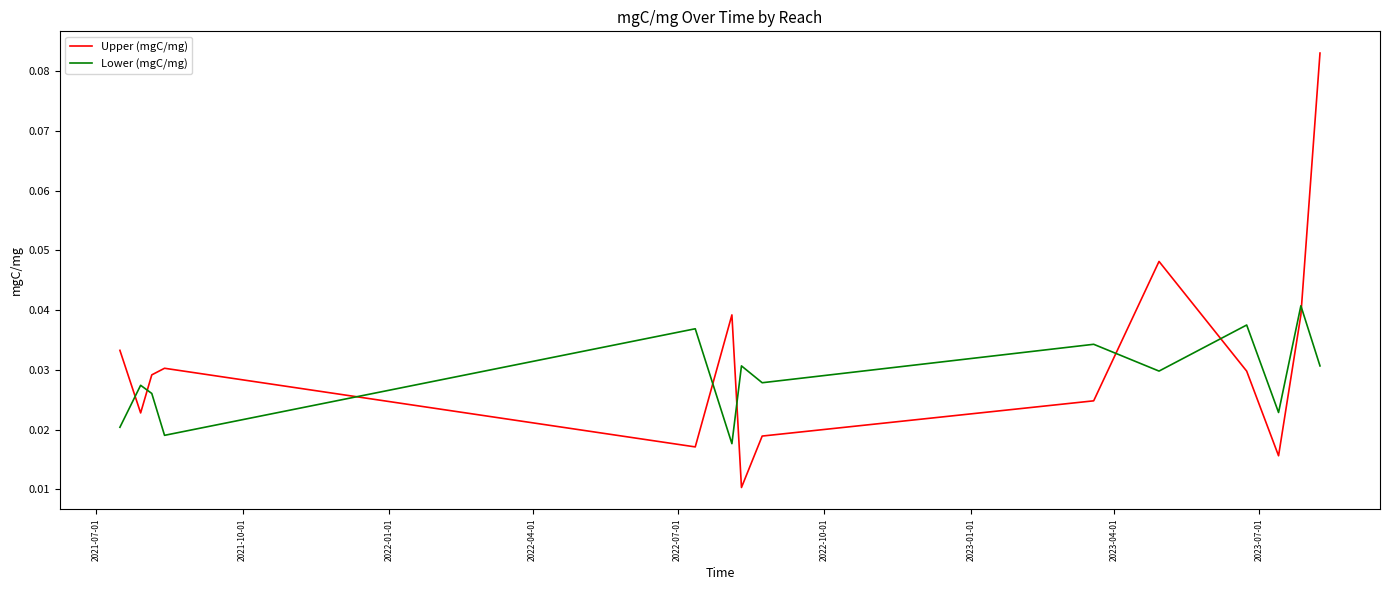

Rank the series by their maximum value, from lowest to highest.

Lower (mgC/mg), Upper (mgC/mg)